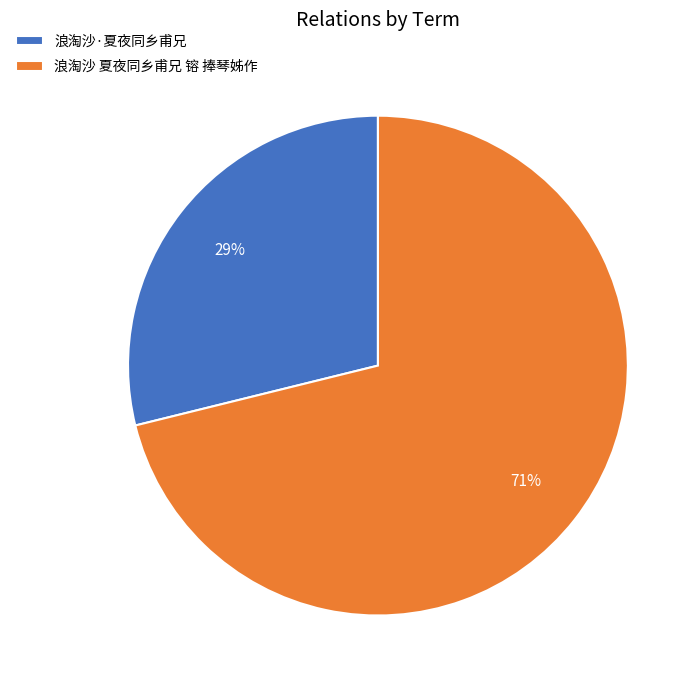

Is there any slice that represents more than half of the pie?

Yes